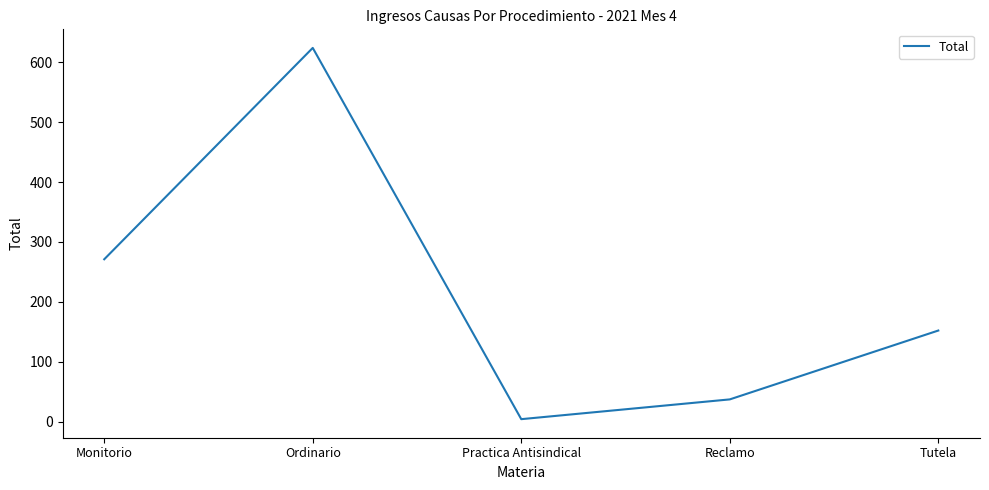

Rank the categories by value from lowest to highest.

Practica Antisindical, Reclamo, Tutela, Monitorio, Ordinario